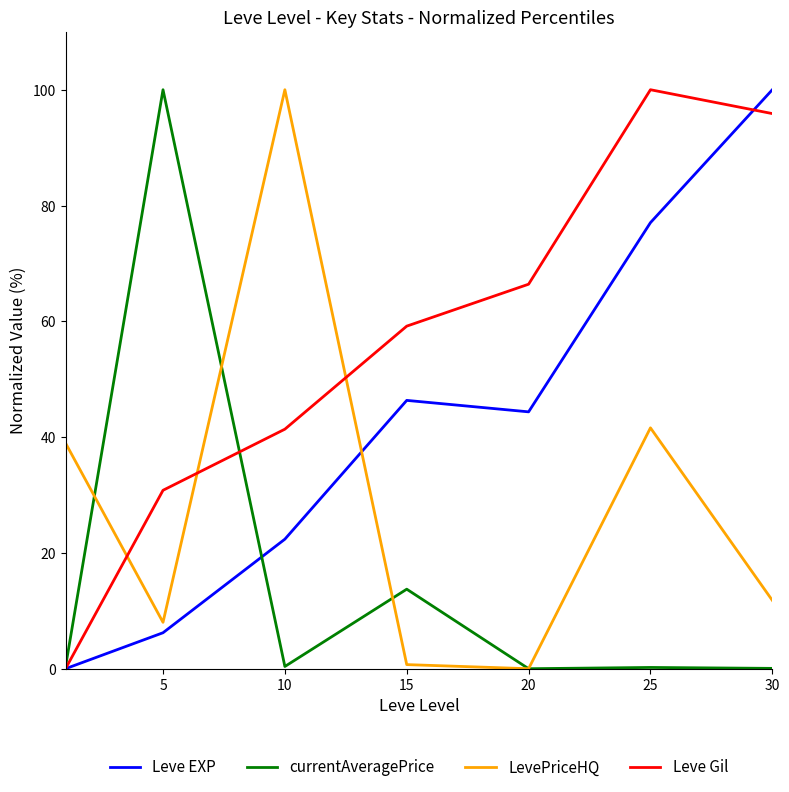

What is the highest value of the LevePriceHQ series?

100.0